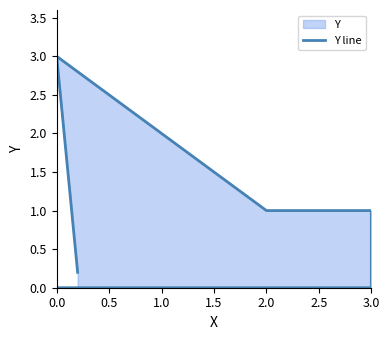

True or false: the data has more than 1 interior local peaks.

False